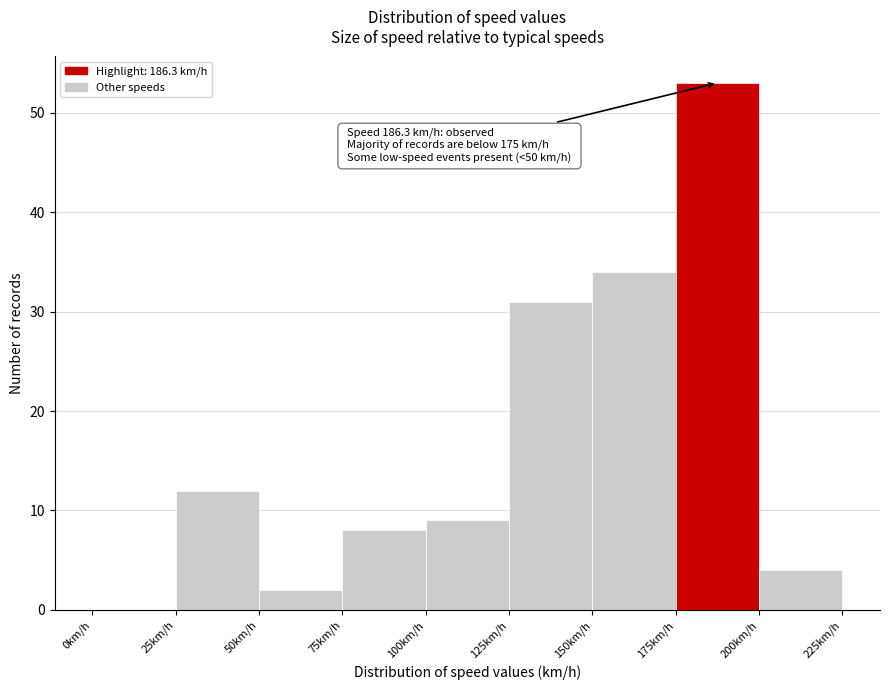

Over which range of the x-axis is the bar tallest?

175 to 200